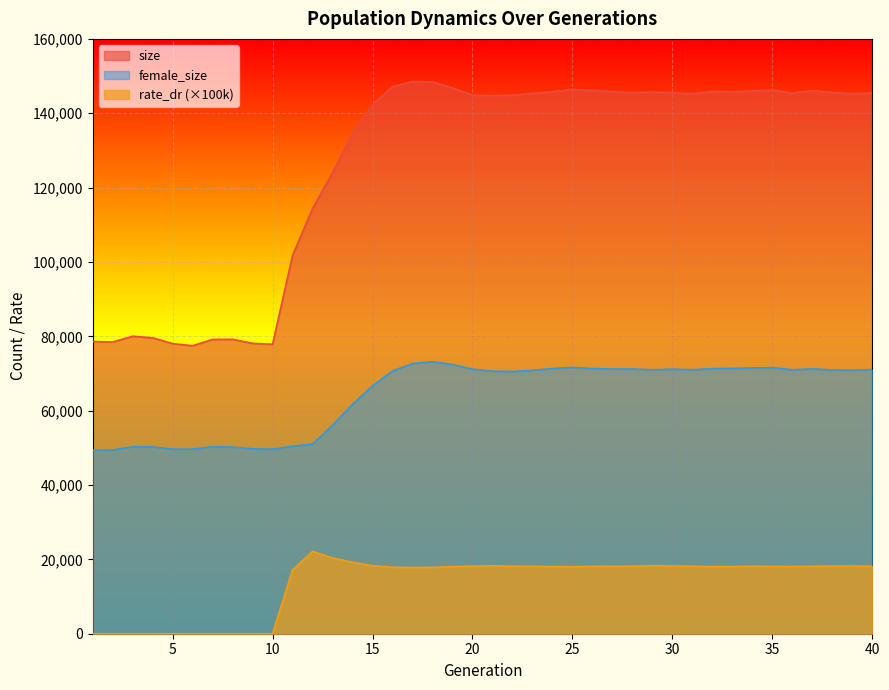

How many lines are shown in the chart?

3